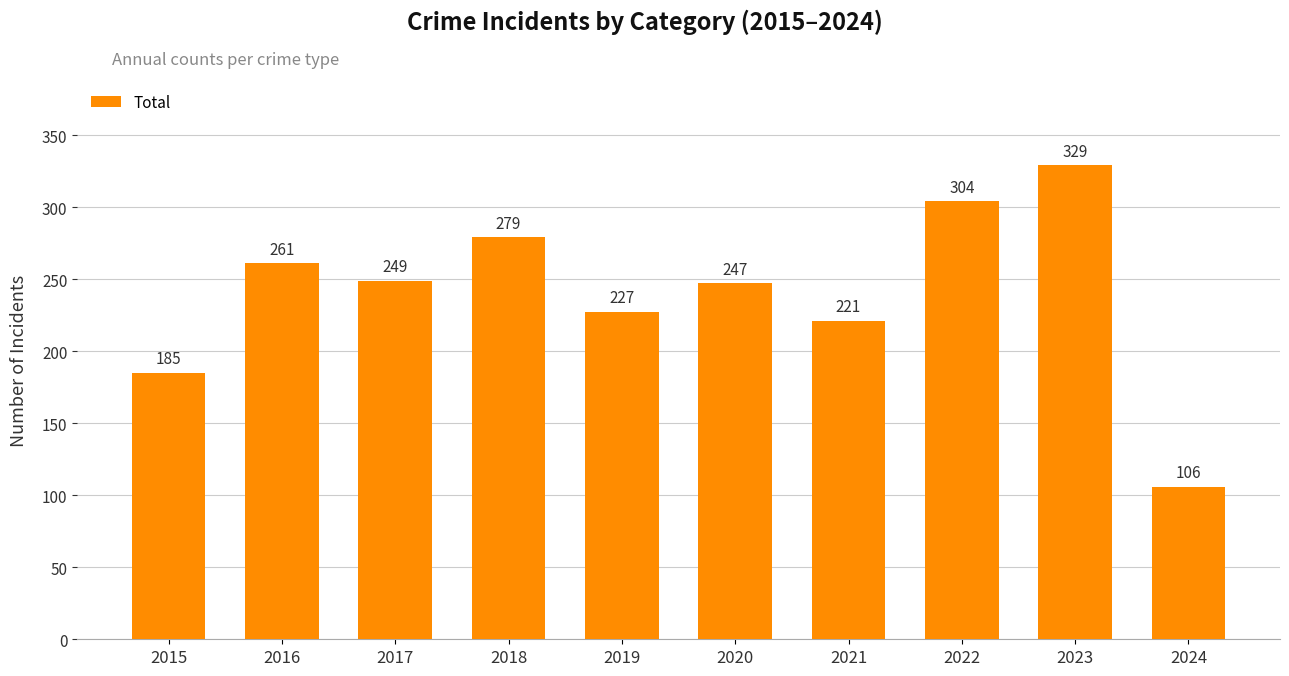

Are the bars horizontal?

No